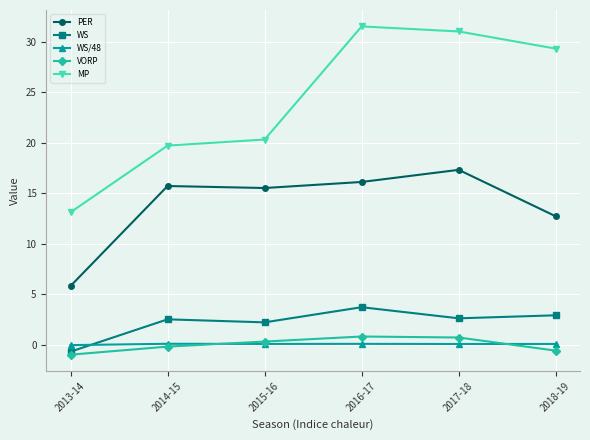

Count the VORP values in the range 0 to 1.

3